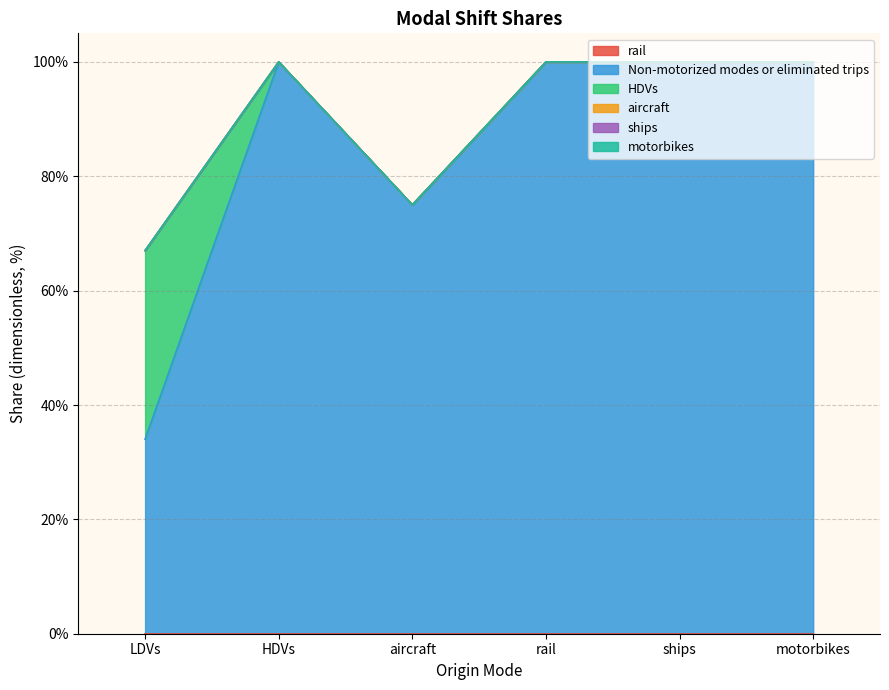

Does the chart have visible grid lines?

Yes